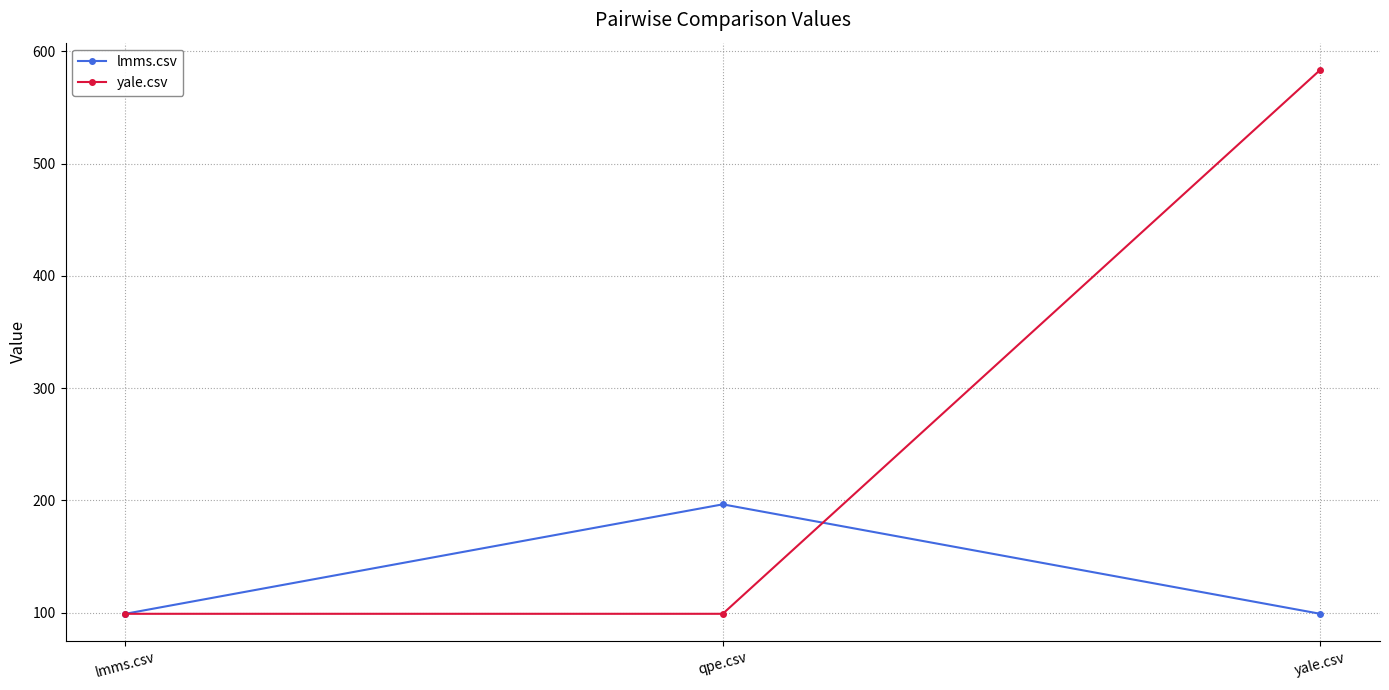

What is the average value of the lmms.csv series?

131.5